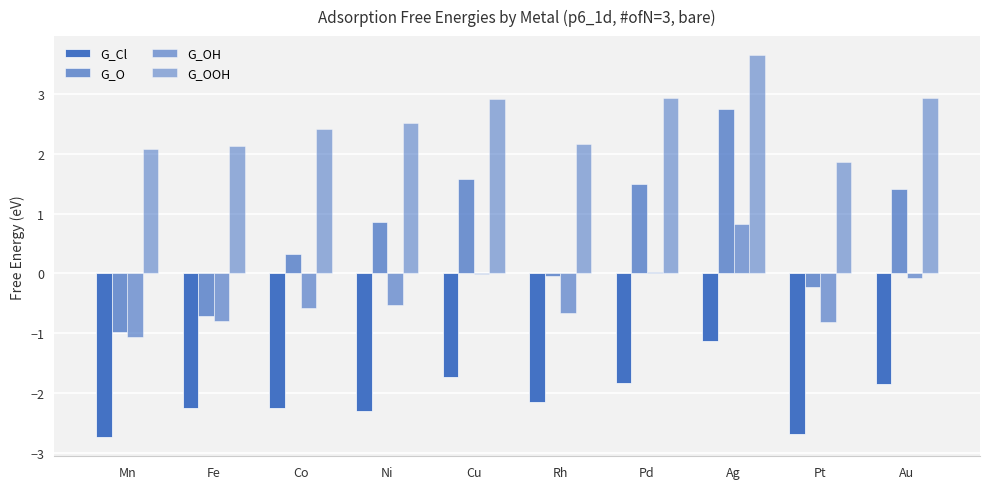

What is the minimum value shown in the chart?

-2.7